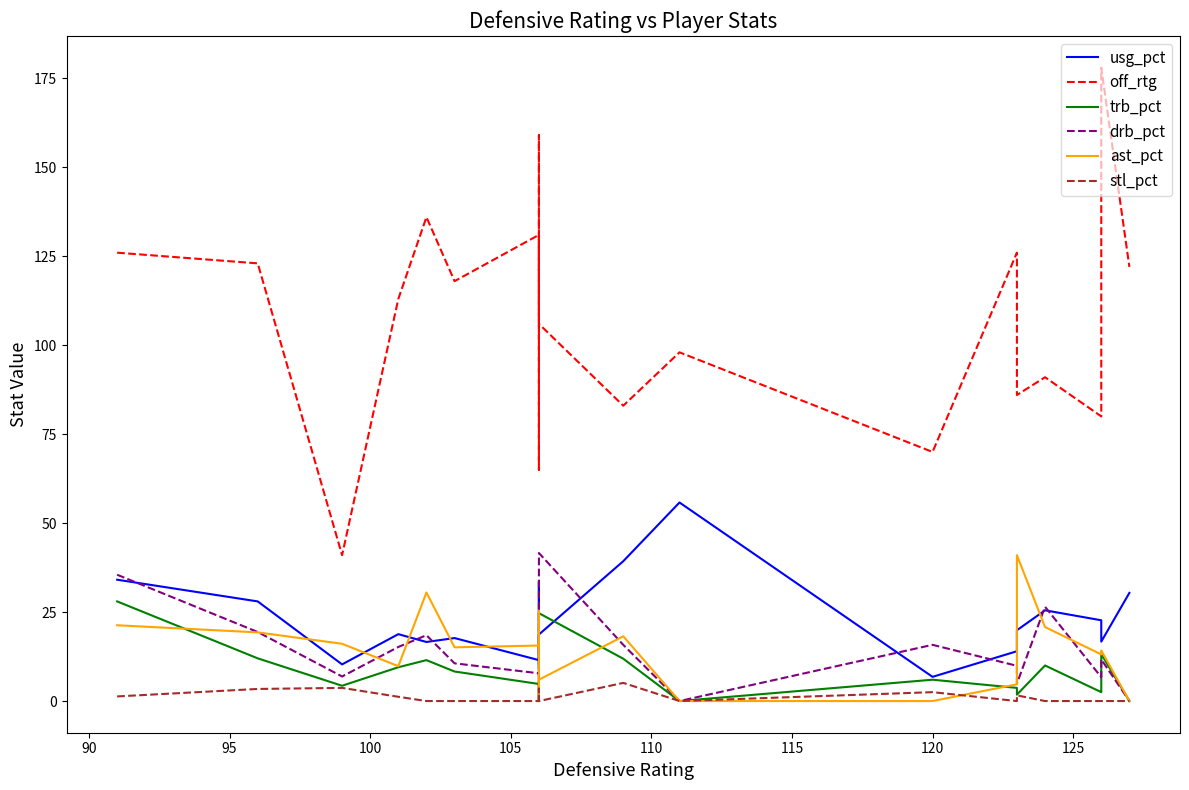

At how many categories does at least one series exceed 65?

18